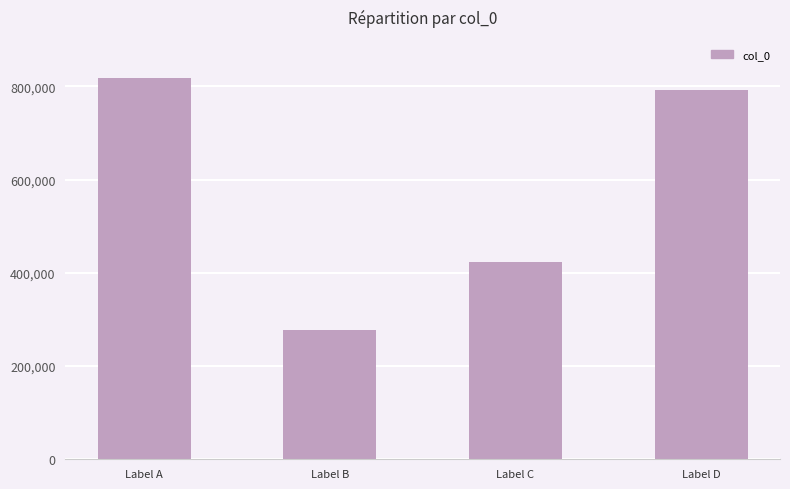

Which category has the highest value across all series?

Label A